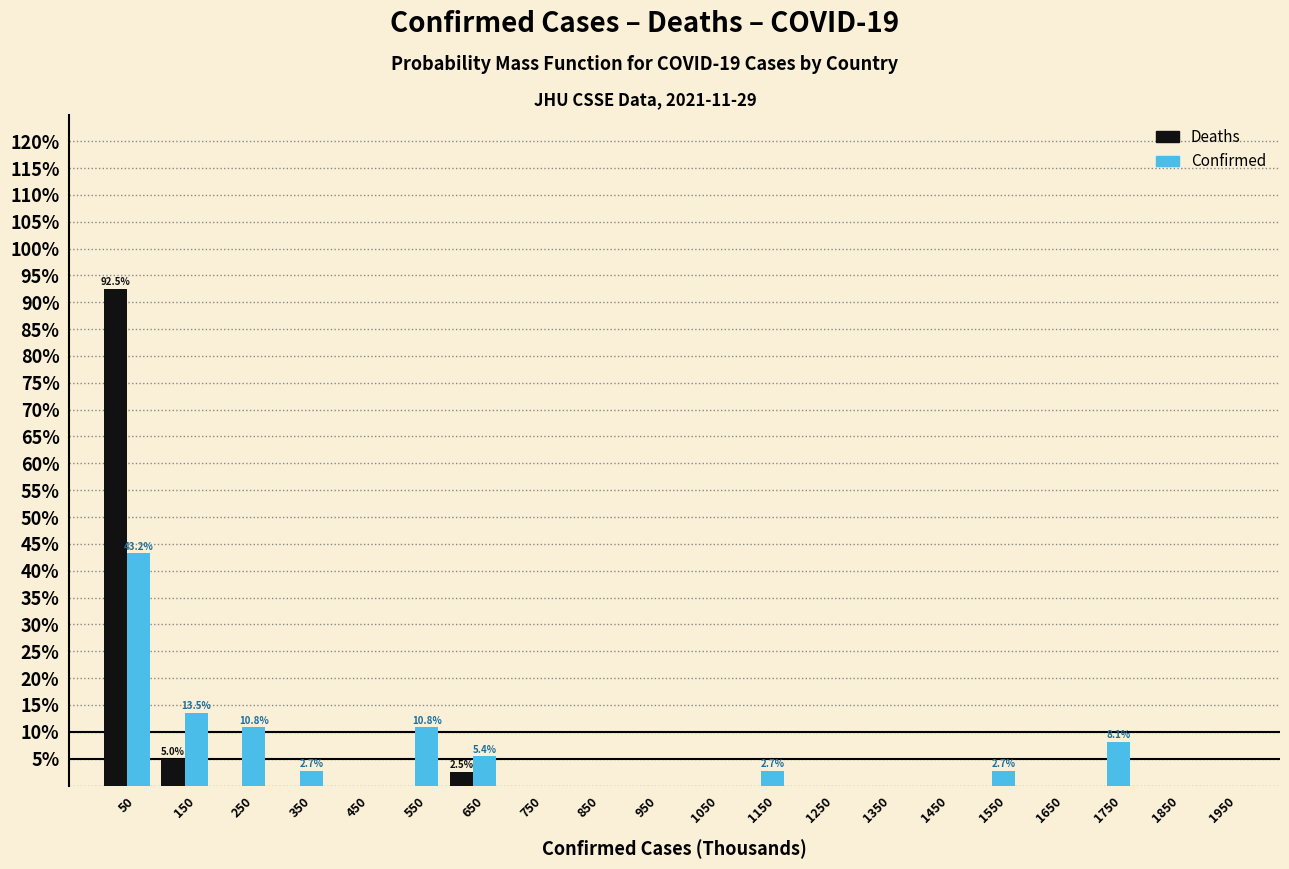

In the Confirmed series, which range on the x-axis has the tallest bar?

0 to 100